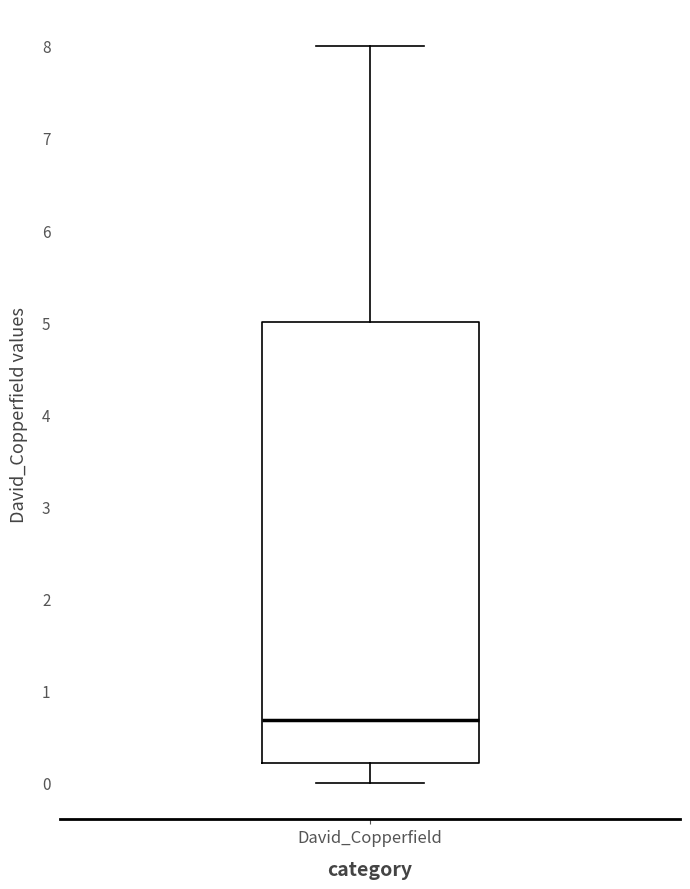

Read this box plot against the y-axis: the position of the median line, the range covered by the box, and the ends of both whiskers. The values are not printed on the chart, so give them approximately, as read against the axis.

median 0.7, box 0.2 to 5.0, whiskers 0.0 to 8.0